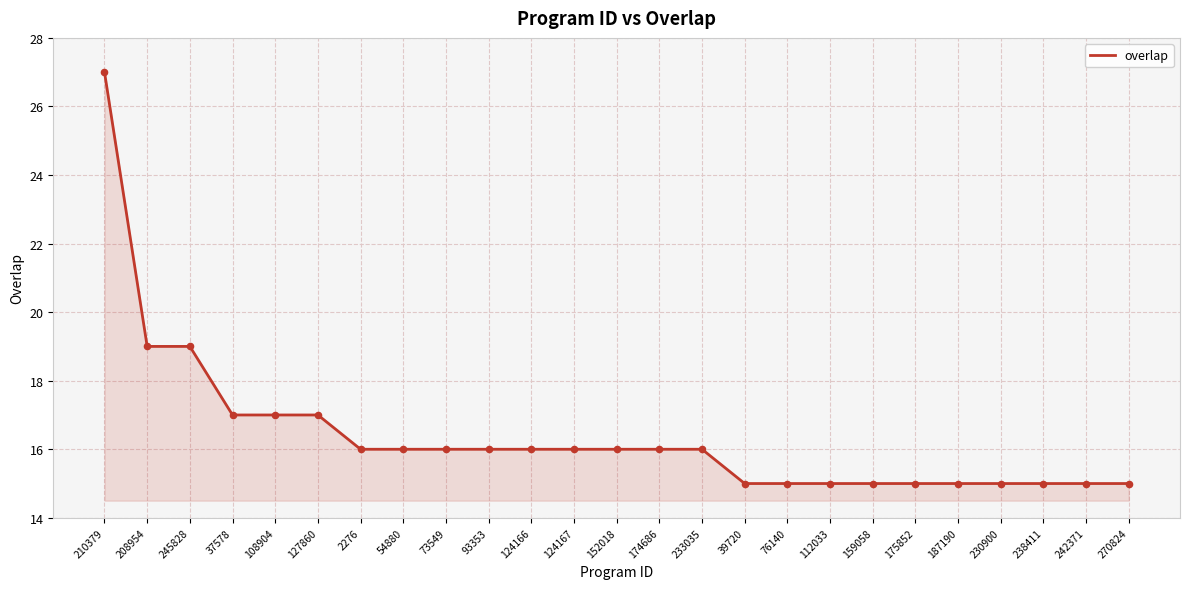

Which has a higher value, 54880 or 210379?

210379